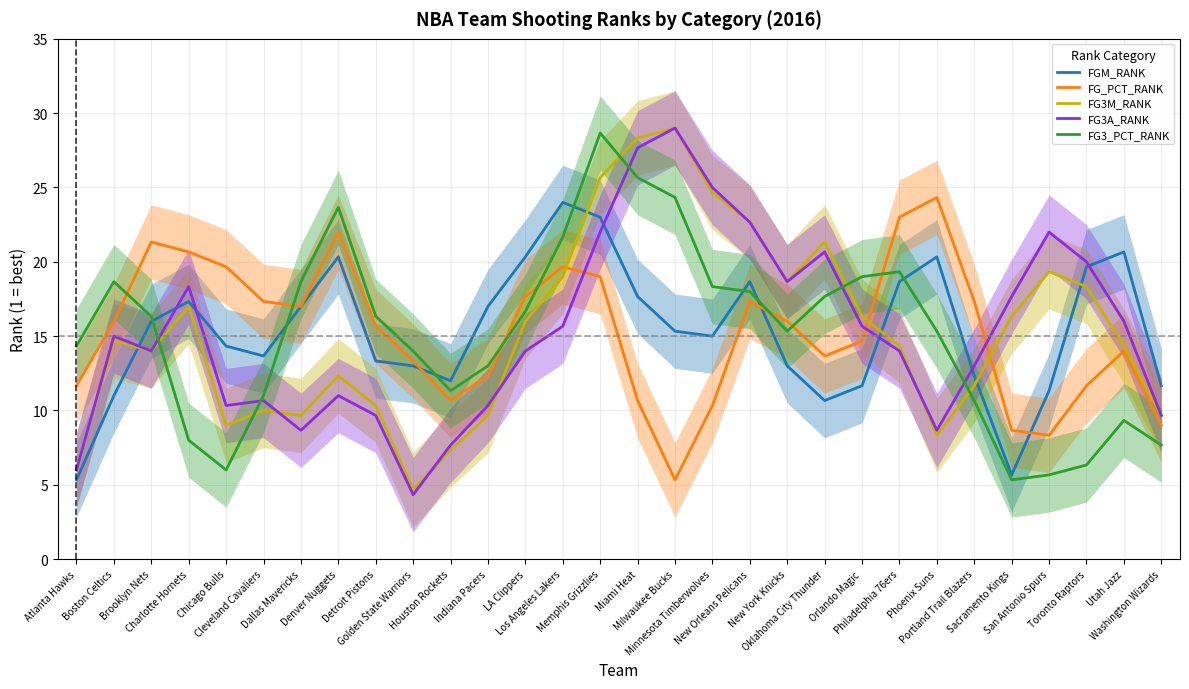

What is the value of the FG_PCT_RANK point at the 15th from the left?

19.0